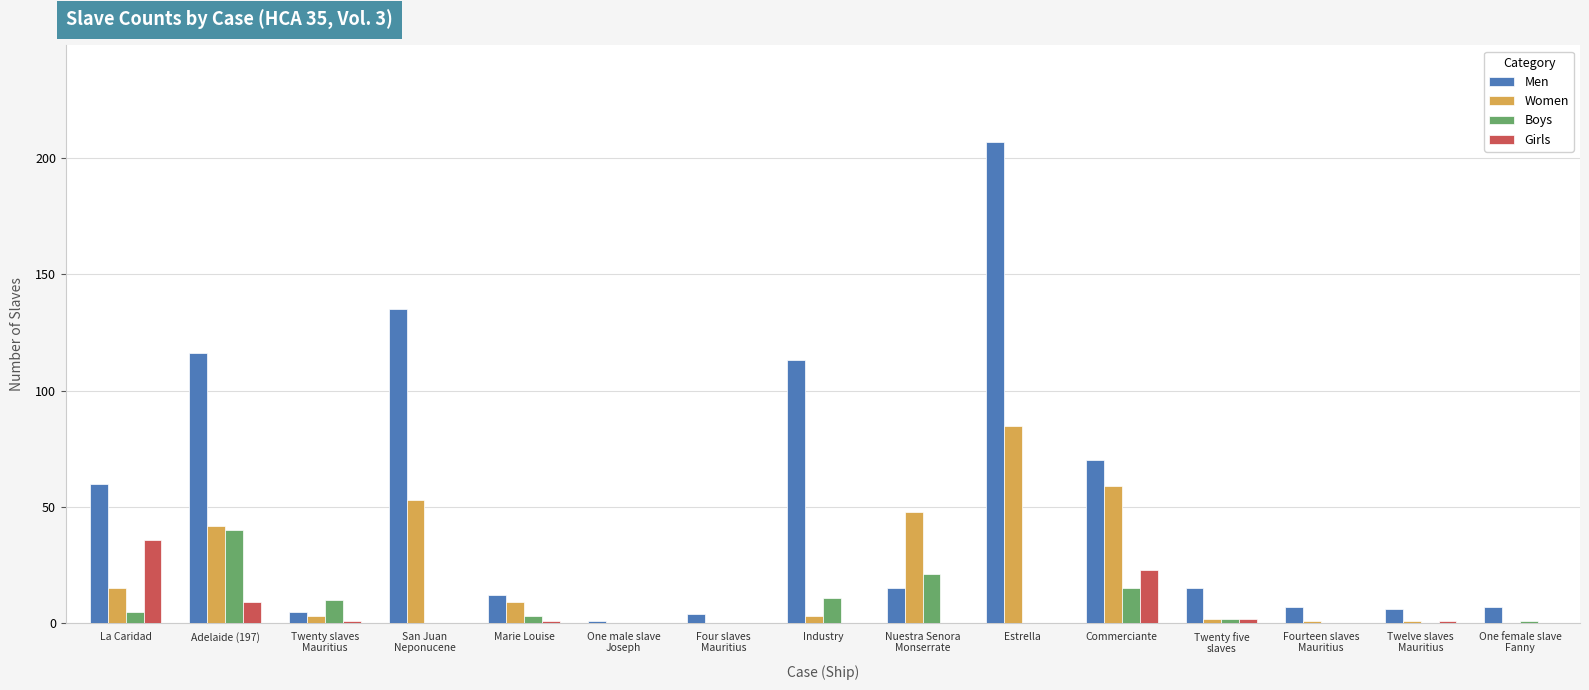

Reading left to right, what are all the values shown in this chart?

Men: La Caridad=60	Adelaide (197)=116	Twenty slaves
Mauritius=5	San Juan
Neponucene=135	Marie Louise=12	One male slave
Joseph=1	Four slaves
Mauritius=4	Industry=113	Nuestra Senora
Monserrate=15	Estrella=207	Commerciante=70	Twenty five
slaves=15	Fourteen slaves
Mauritius=7	Twelve slaves
Mauritius=6	One female slave
Fanny=7
Women: La Caridad=15	Adelaide (197)=42	Twenty slaves
Mauritius=3	San Juan
Neponucene=53	Marie Louise=9	One male slave
Joseph=0	Four slaves
Mauritius=0	Industry=3	Nuestra Senora
Monserrate=48	Estrella=85	Commerciante=59	Twenty five
slaves=2	Fourteen slaves
Mauritius=1	Twelve slaves
Mauritius=1	One female slave
Fanny=0
Boys: La Caridad=5	Adelaide (197)=40	Twenty slaves
Mauritius=10	San Juan
Neponucene=0	Marie Louise=3	One male slave
Joseph=0	Four slaves
Mauritius=0	Industry=11	Nuestra Senora
Monserrate=21	Estrella=0	Commerciante=15	Twenty five
slaves=2	Fourteen slaves
Mauritius=0	Twelve slaves
Mauritius=0	One female slave
Fanny=1
Girls: La Caridad=36	Adelaide (197)=9	Twenty slaves
Mauritius=1	San Juan
Neponucene=0	Marie Louise=1	One male slave
Joseph=0	Four slaves
Mauritius=0	Industry=0	Nuestra Senora
Monserrate=0	Estrella=0	Commerciante=23	Twenty five
slaves=2	Fourteen slaves
Mauritius=0	Twelve slaves
Mauritius=1	One female slave
Fanny=0